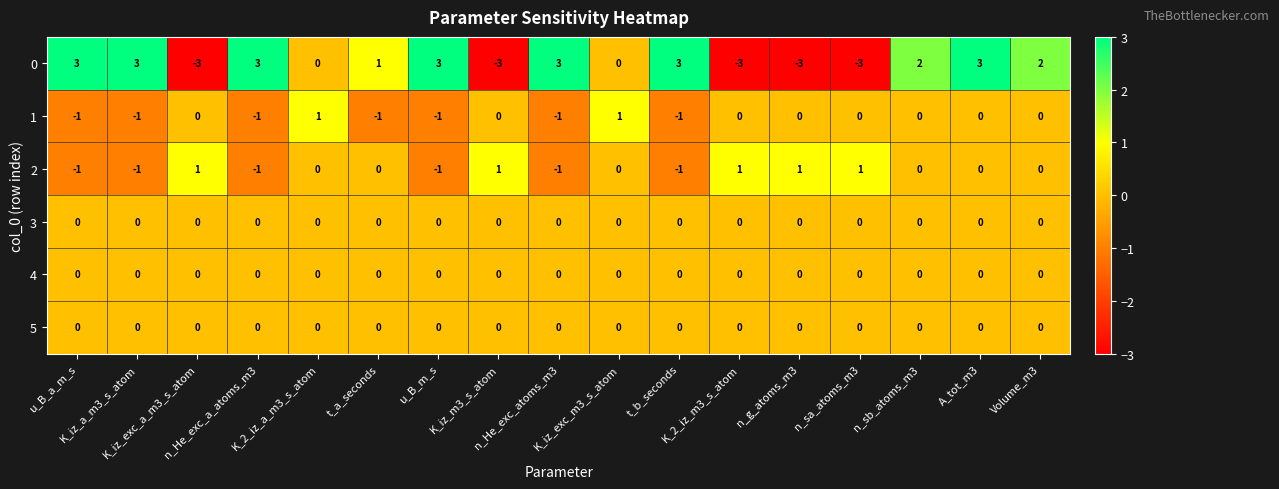

What is the greatest value displayed?

3